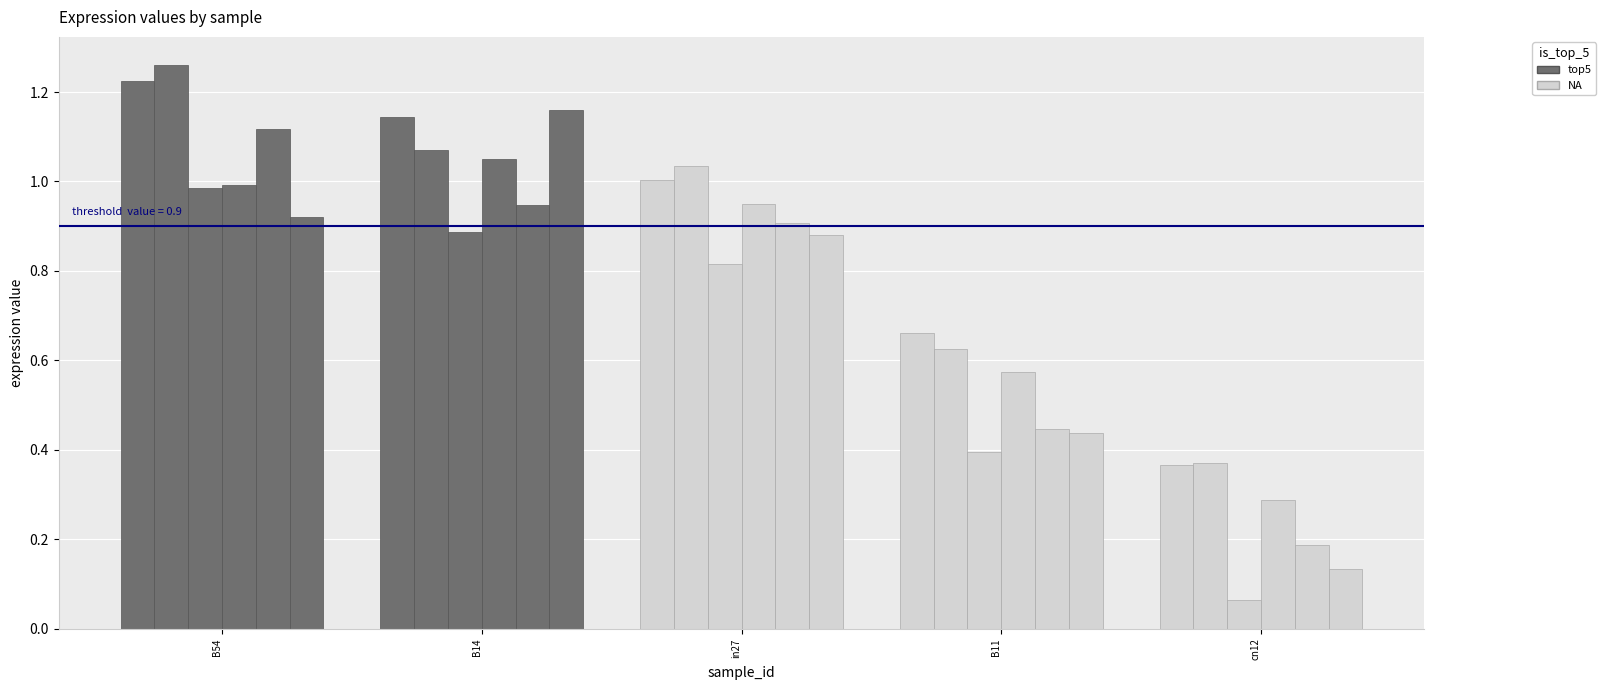

What is the total value across all series at B54?

6.5